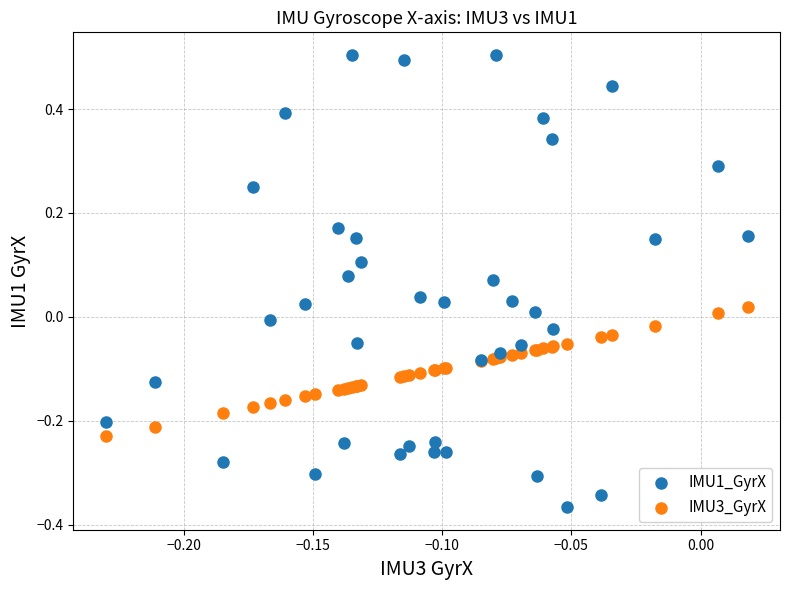

Which series reaches the minimum Y coordinate?

IMU1_GyrX